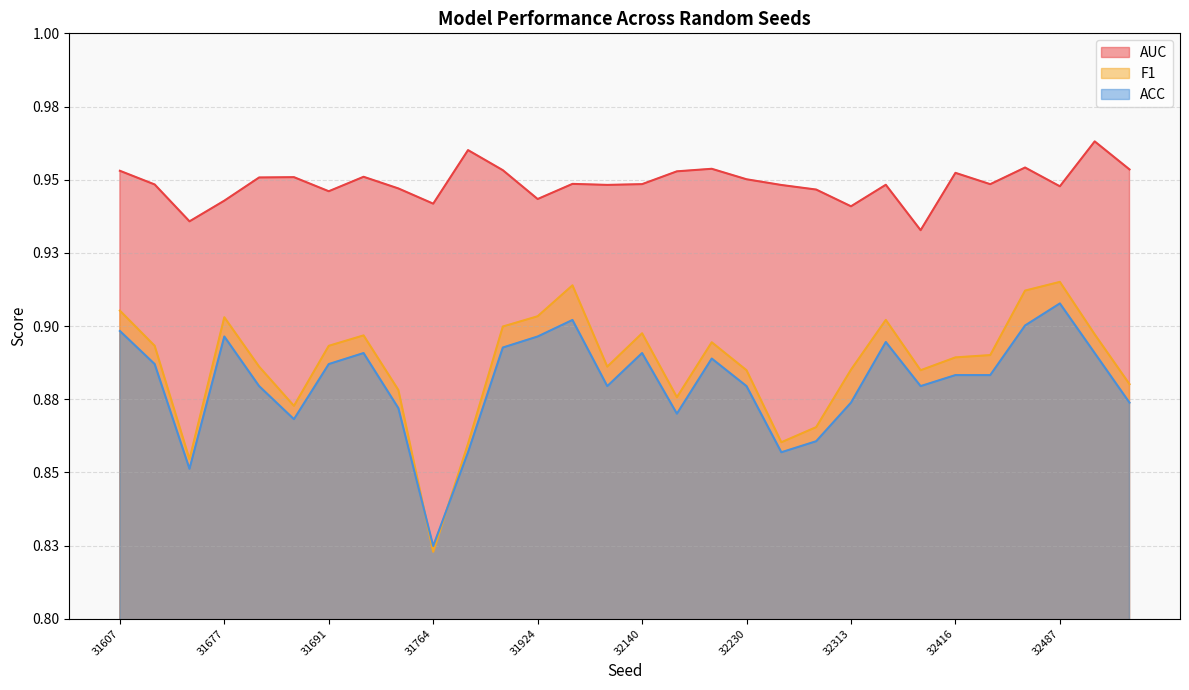

At 32479, list the series in order from largest to smallest.

AUC, F1, ACC